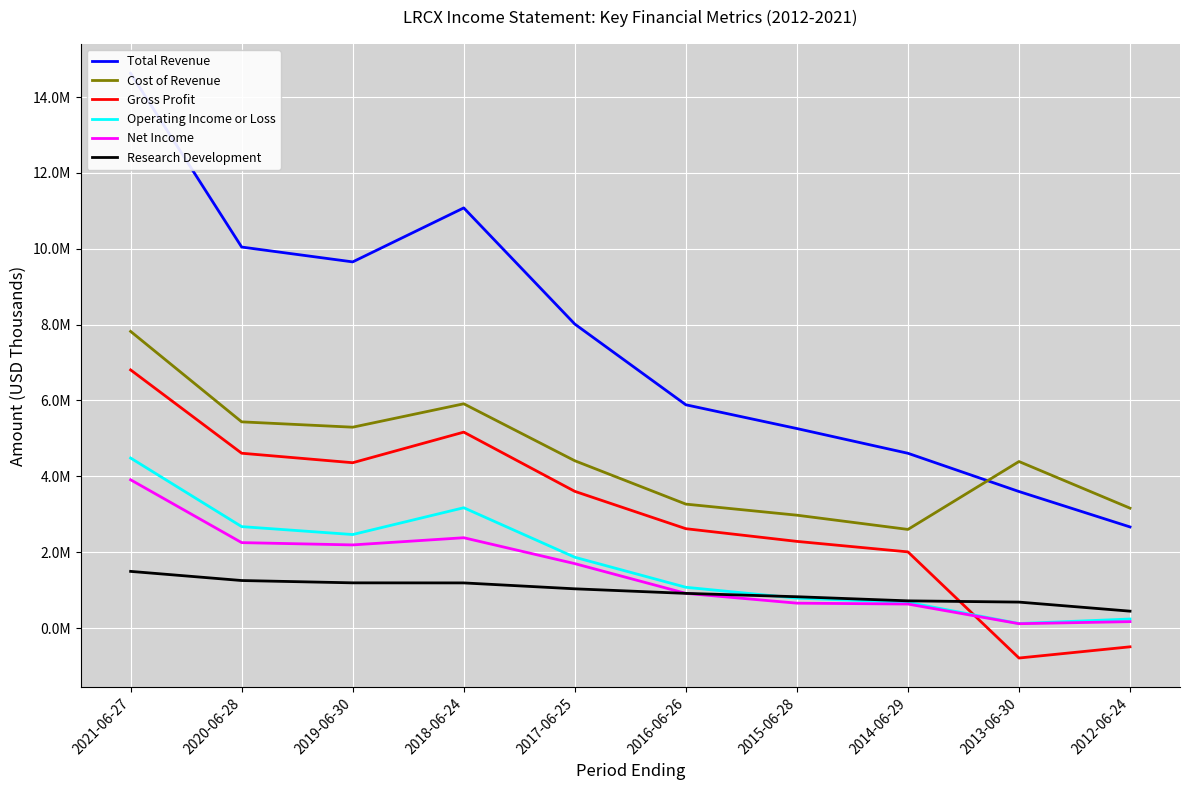

In Cost of Revenue, how many points are lower than both neighbors (excluding endpoints)?

2